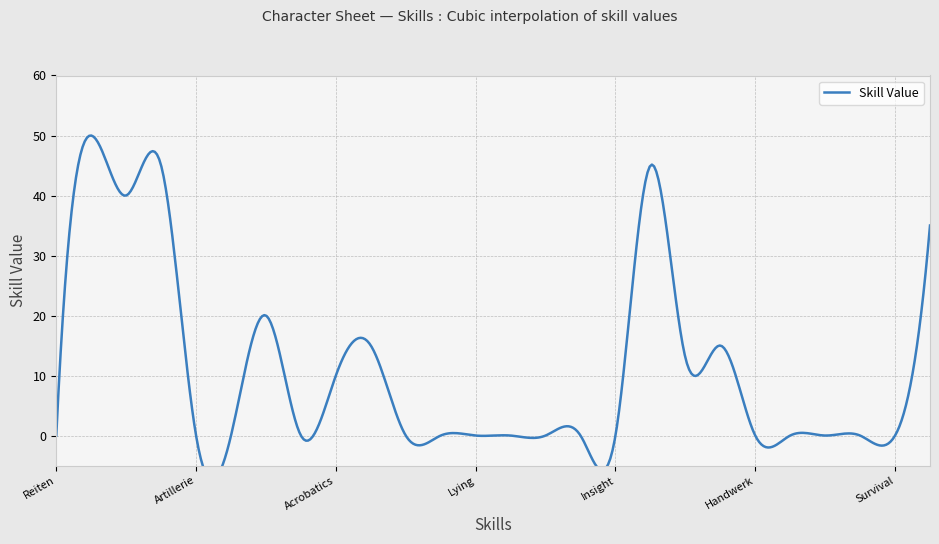

Reading right to left, extract all data points from this chart.

Perception=35	Survival=0	Animalhandling=0	Vehicles=0	Alchemie=0	Handwerk=0	Running=15	Swimming=13	Intimidation=45	Insight=0	Feilschen=0	Performance=0	Persuation=0	Lying=0	Schlossknacken=0	Taschendiebstahl=0	Schleichen=15	Acrobatics=10	Dodge=0	throwing=20	Ranged=0	Artillerie=0	Blocken=45	Unarmed=40	Armed=50	Reiten=0